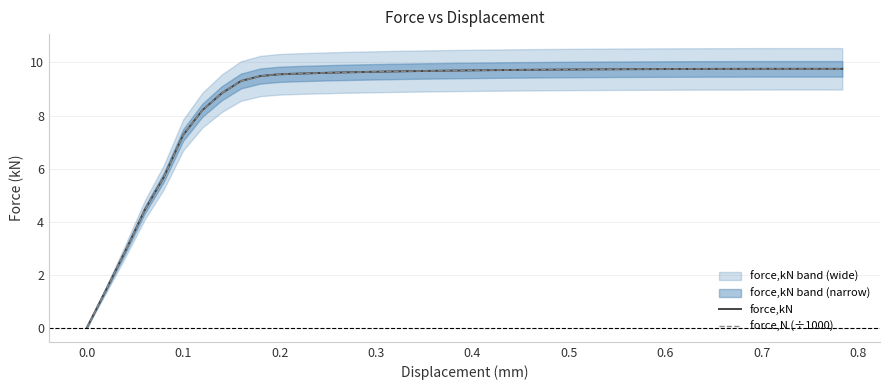

Is this an area chart (filled region under the line)?

No